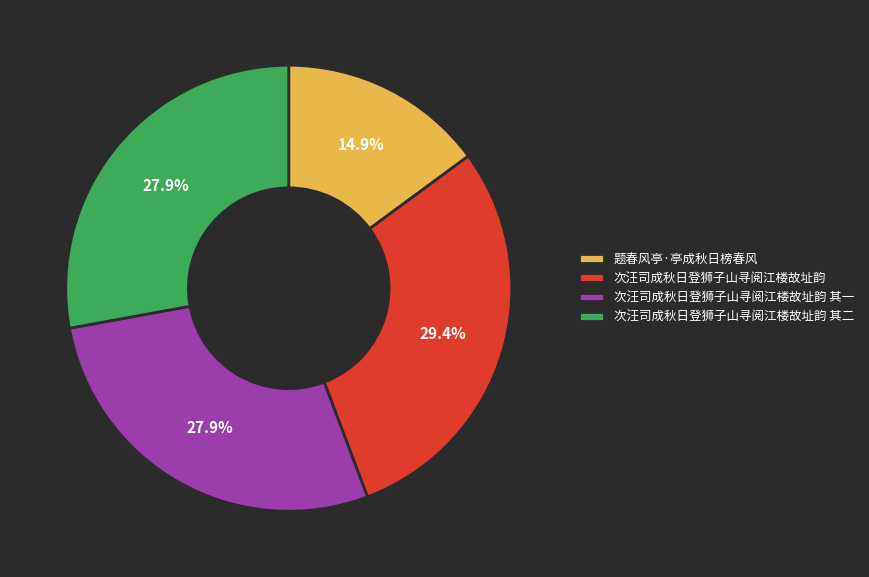

Which has a higher value, 次汪司成秋日登狮子山寻阅江楼故址韵 or 次汪司成秋日登狮子山寻阅江楼故址韵 其二?

次汪司成秋日登狮子山寻阅江楼故址韵